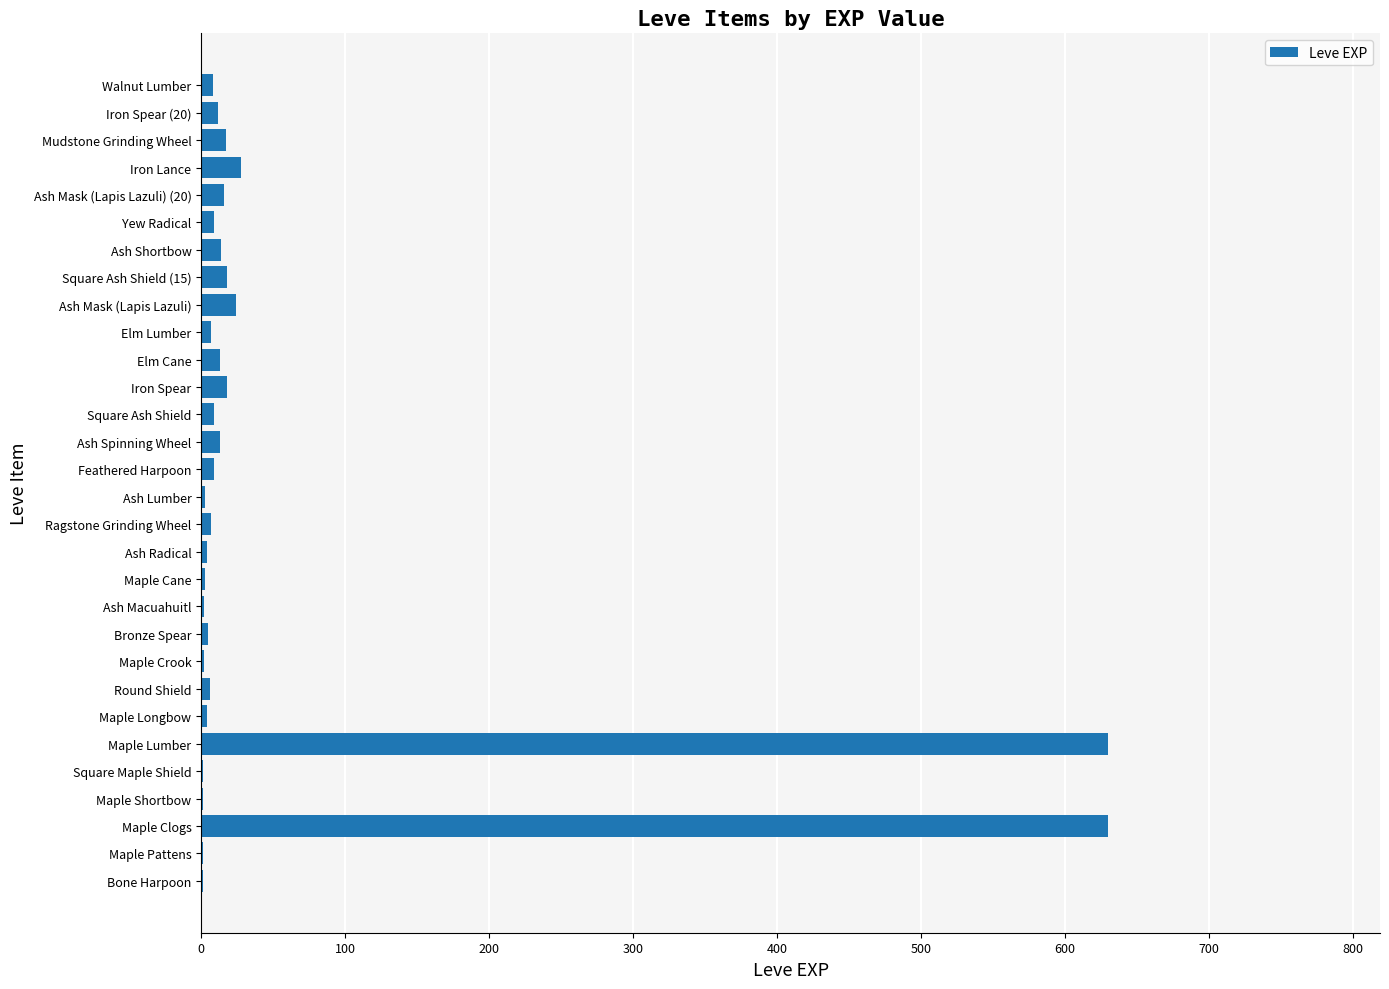

Does the chart contain stacked bars?

No